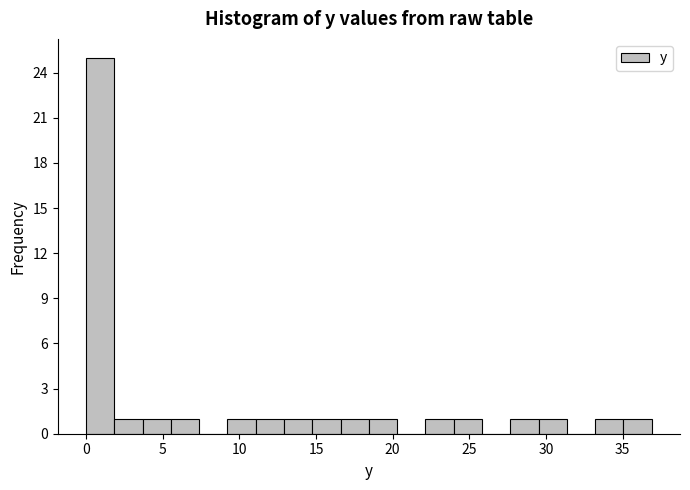

Around what value on the x-axis is the tallest bar? Give the approximate position of its centre, as read against the axis.

1.0